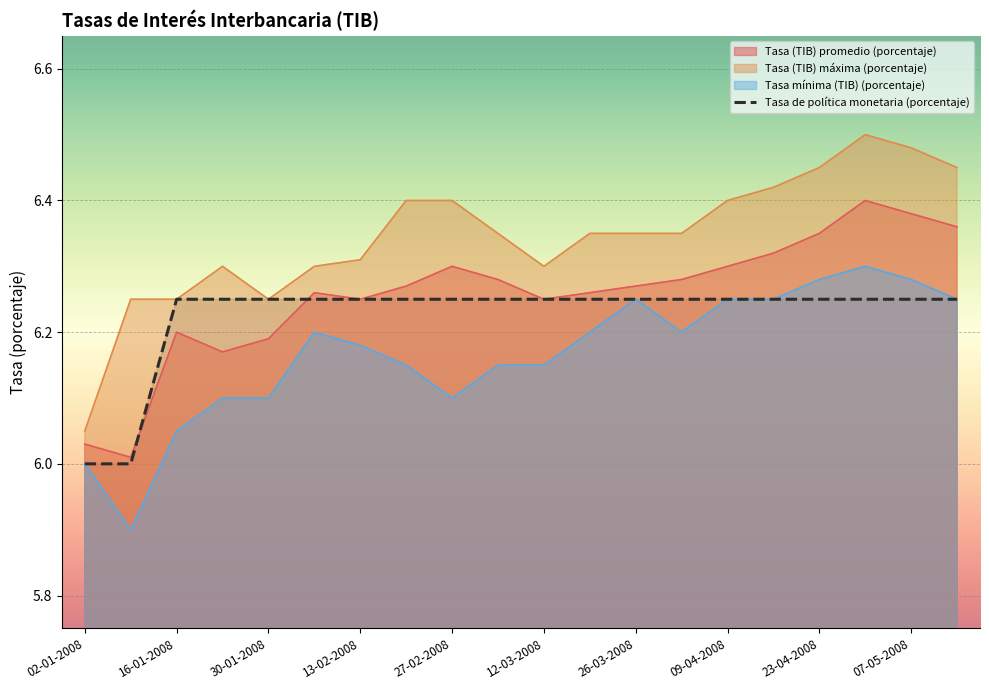

True or false: Tasa mínima (TIB) (porcentaje) and Tasa de política monetaria (porcentaje) cross at least once.

False